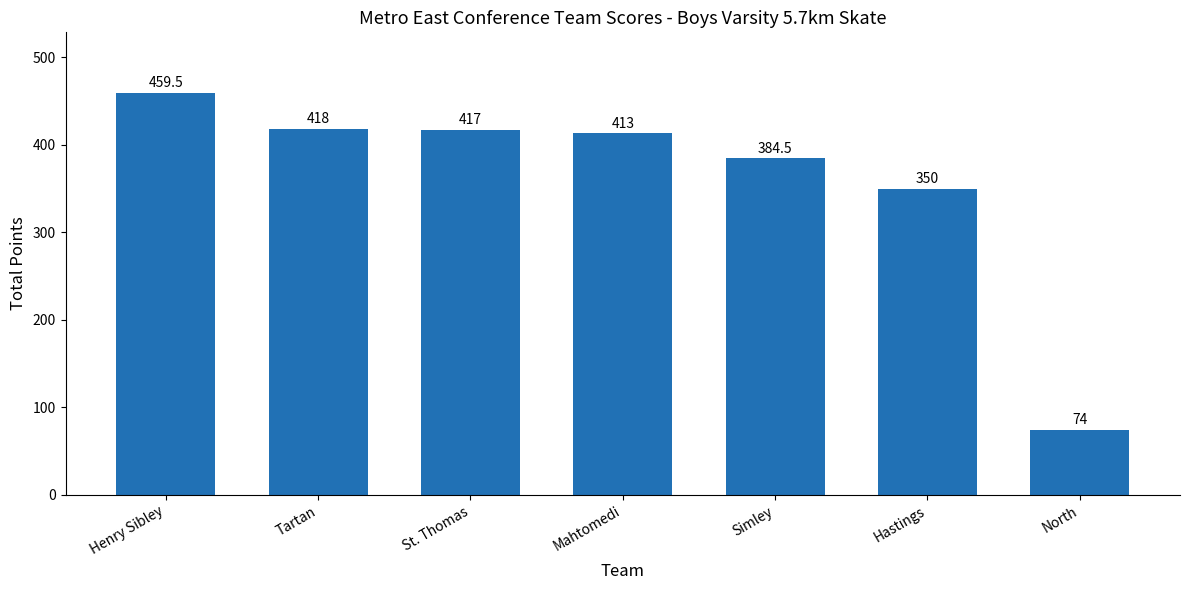

Reading left to right, transcribe all the data shown in this chart.

Henry Sibley=459.5	Tartan=418.0	St. Thomas=417.0	Mahtomedi=413.0	Simley=384.5	Hastings=350.0	North=74.0